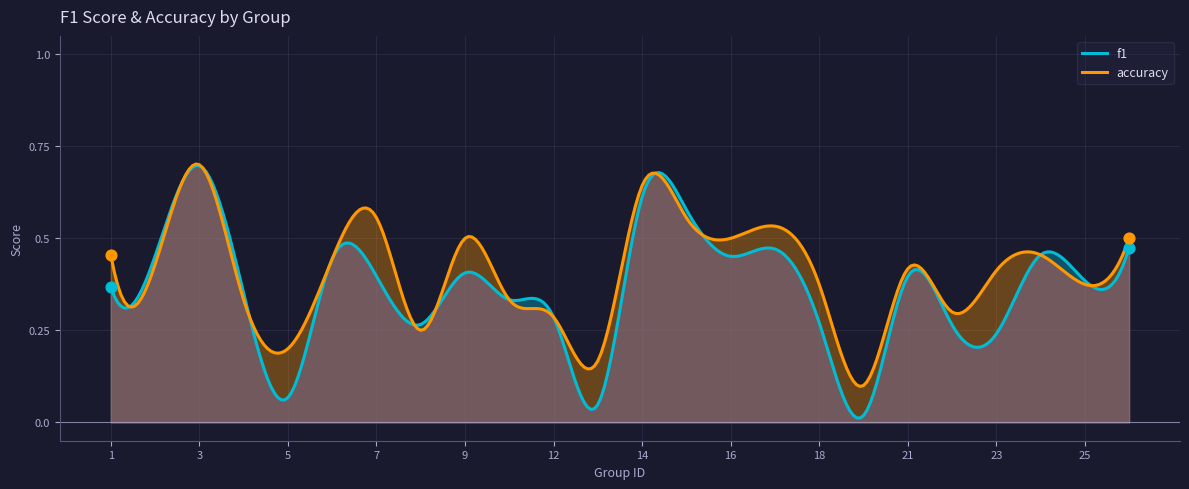

Which series has the largest total across all categories?

accuracy